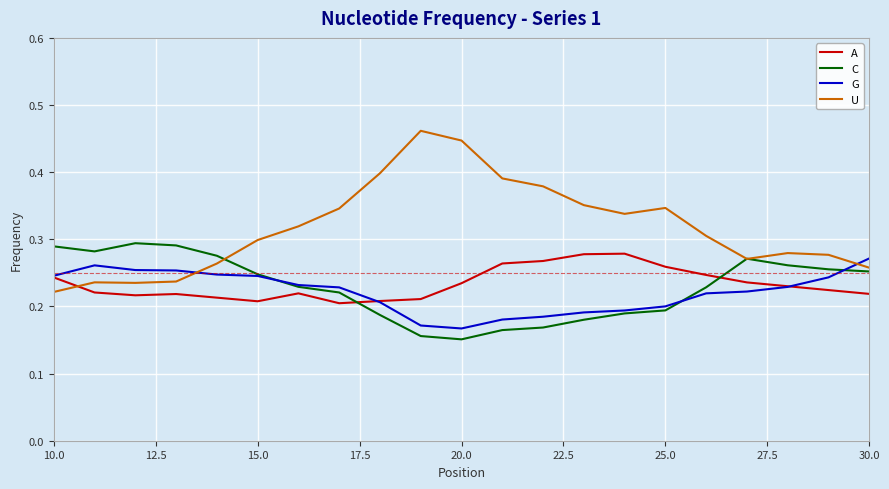

True or false: A and U cross at least once.

True